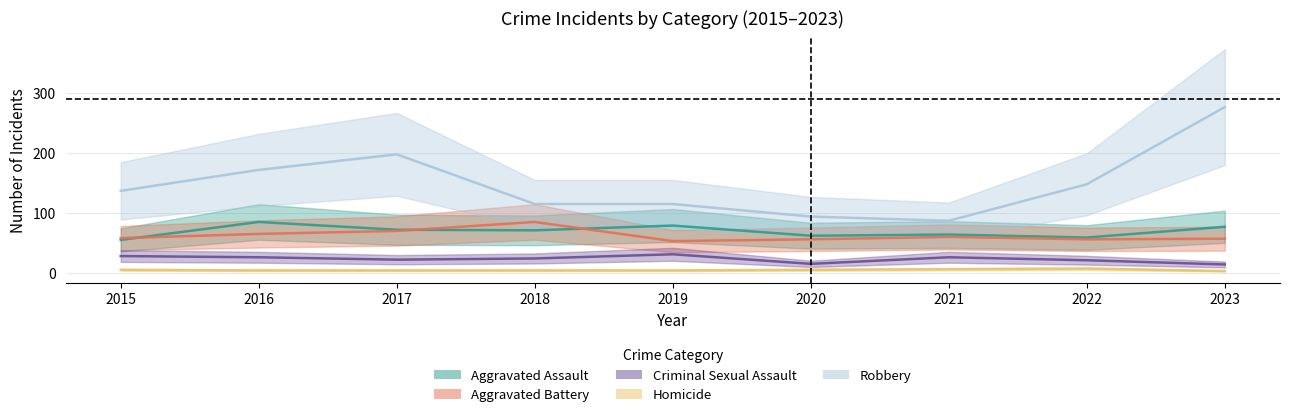

Does the chart have visible grid lines?

Yes